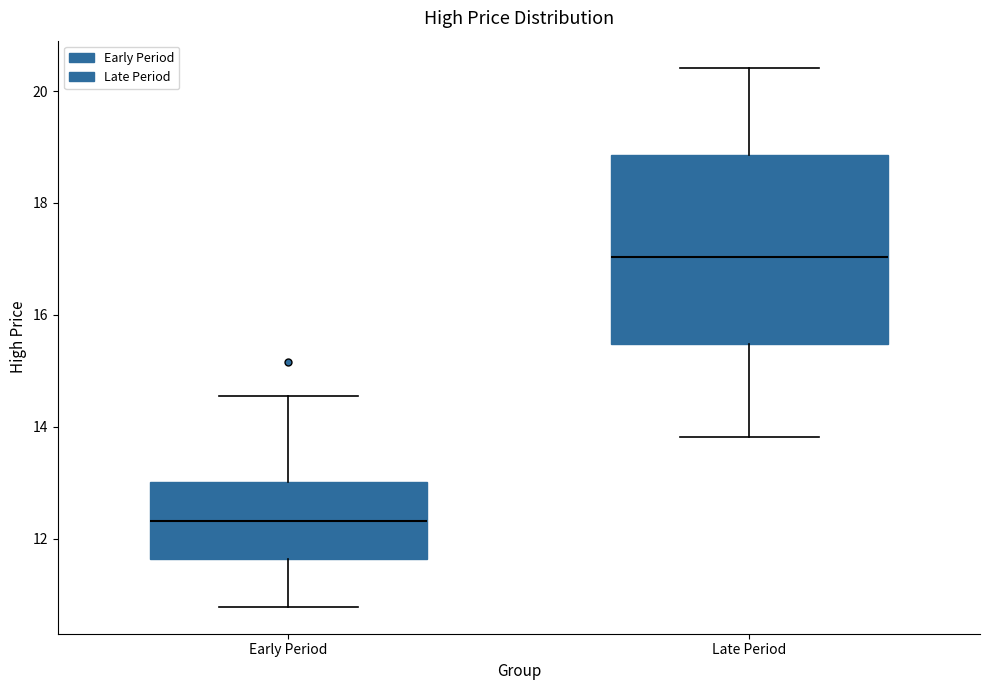

Reading left to right, read every box against the y-axis: the position of its median line, the range the box covers, and the ends of its whiskers. The values are not printed on the chart, so give them approximately, as read against the axis.

Early Period: median 12.4, box 11.6 to 13.0, whiskers 10.8 to 14.6
Late Period: median 17.0, box 15.4 to 18.8, whiskers 13.8 to 20.4